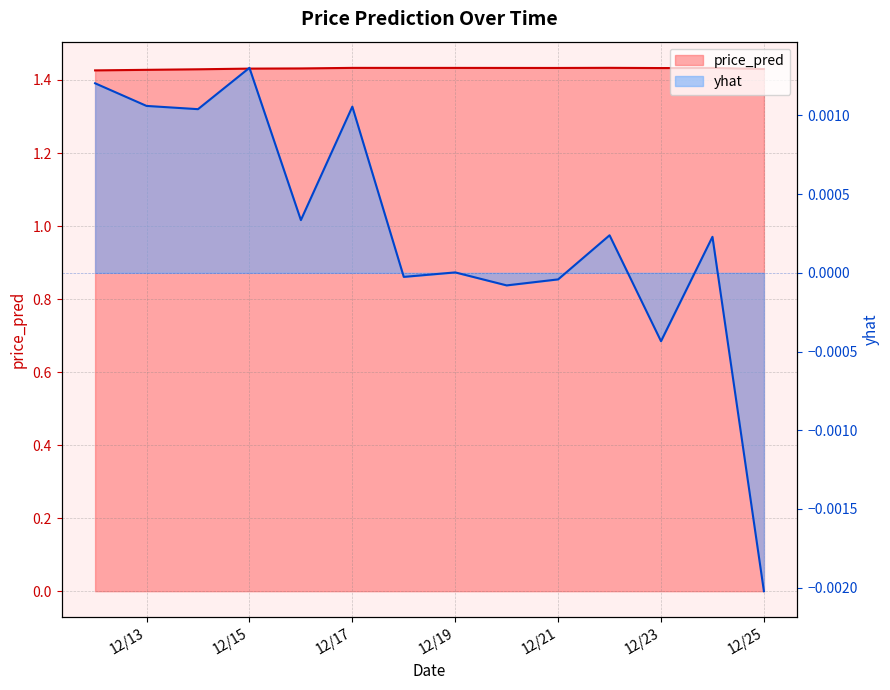

What are all the series names shown in the legend?

yhat, price_pred